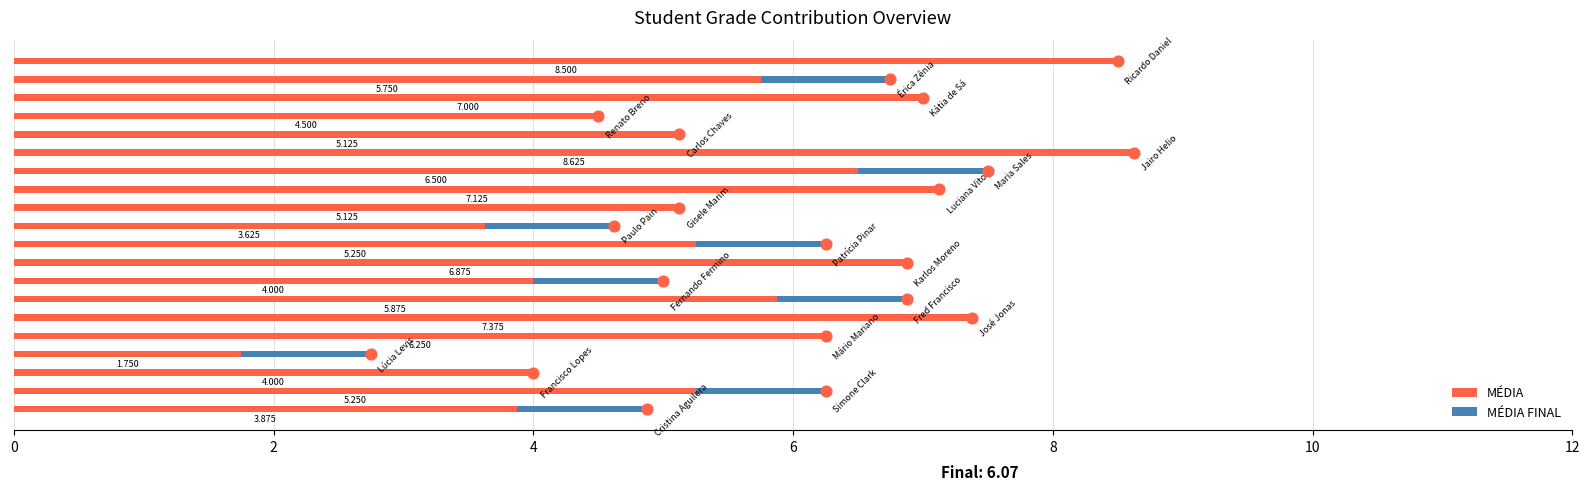

Which series has the largest total across all categories?

MÉDIA